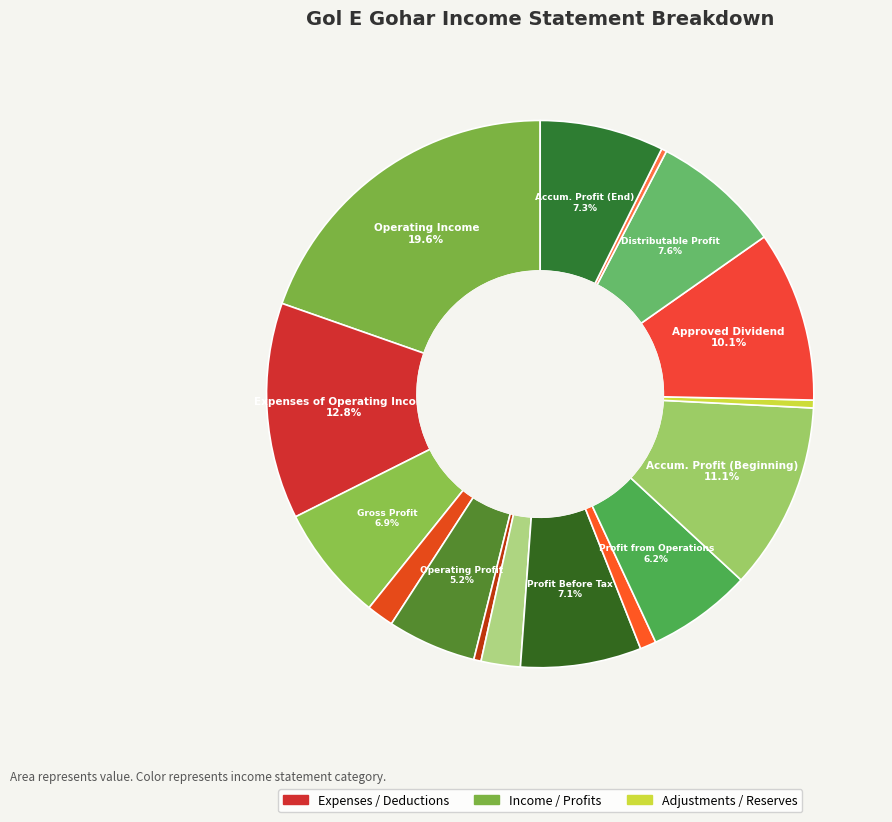

What is the smallest slice in the pie chart?

transfer_to_legal_reserve